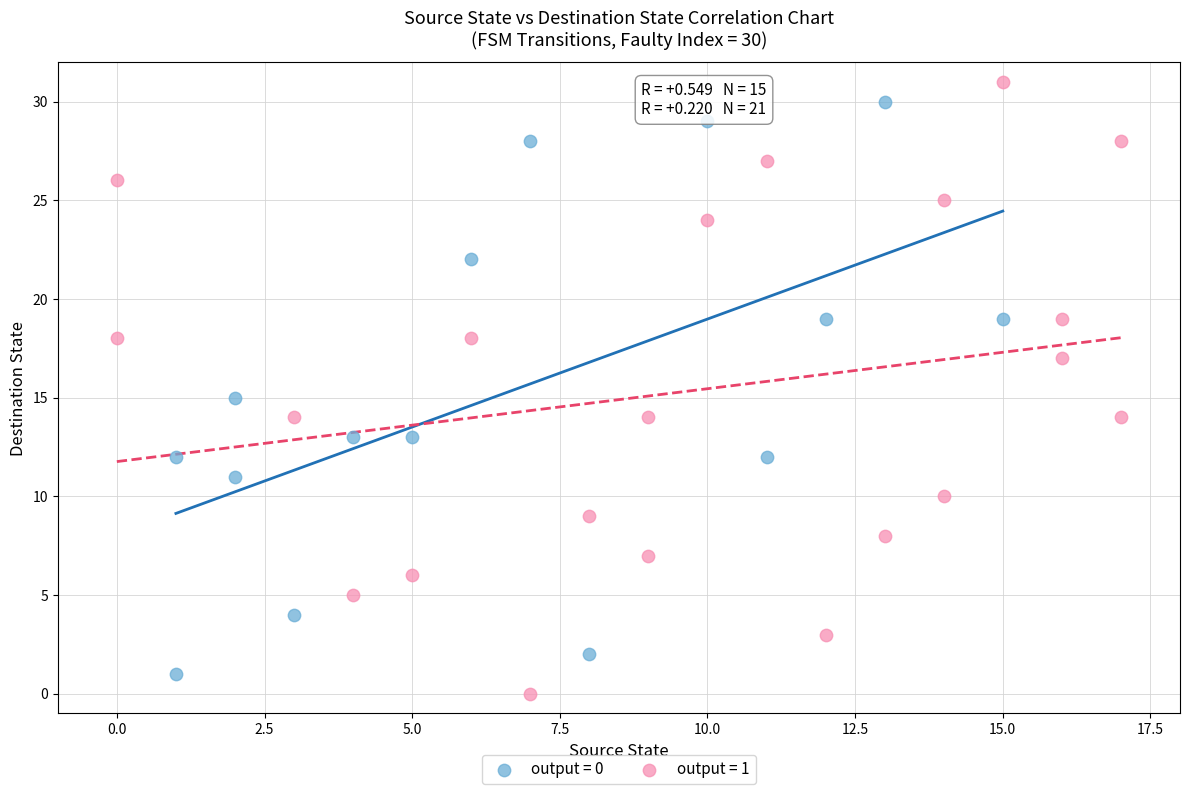

Which series contains the lowest Y value?

output = 1